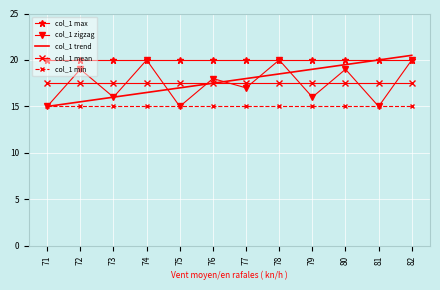

What is the smallest value displayed?

15.0